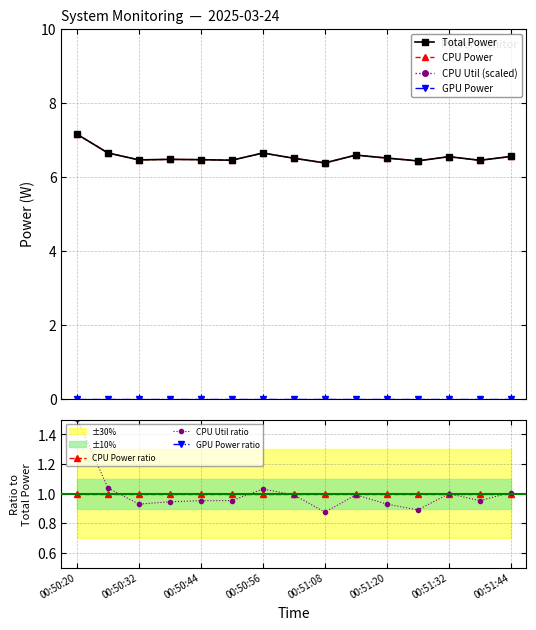

Which has a higher value, 00:50:50 or 00:51:38?

00:50:50